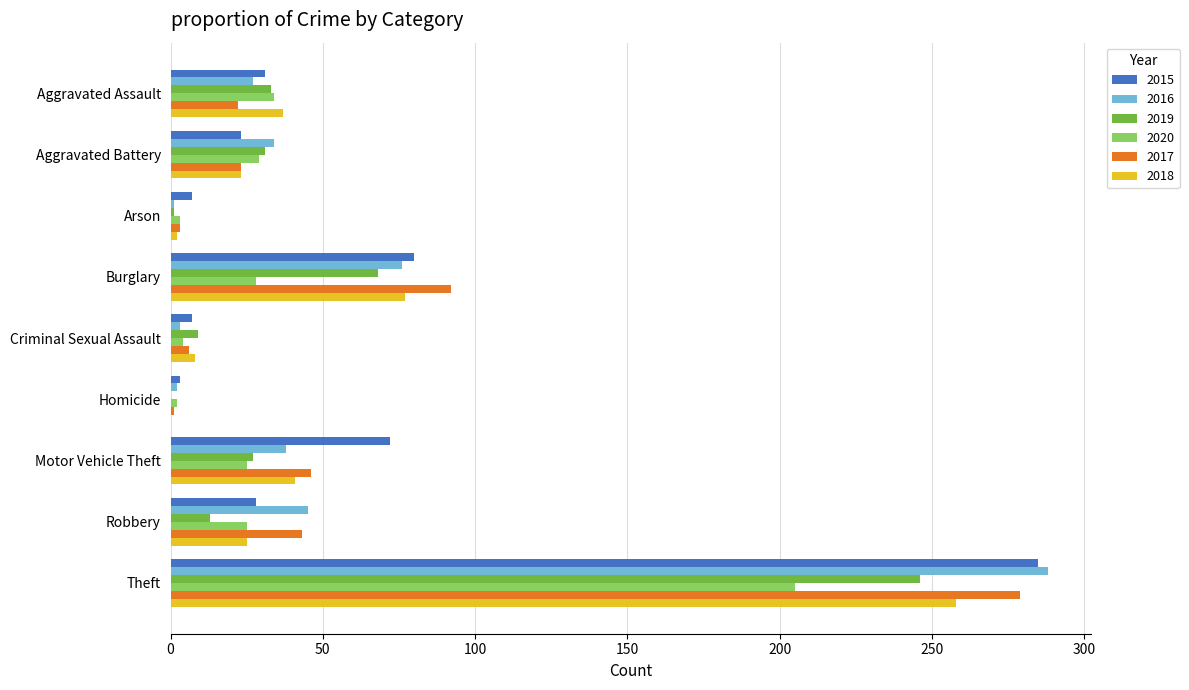

What is the average value of the 2018 series?

52